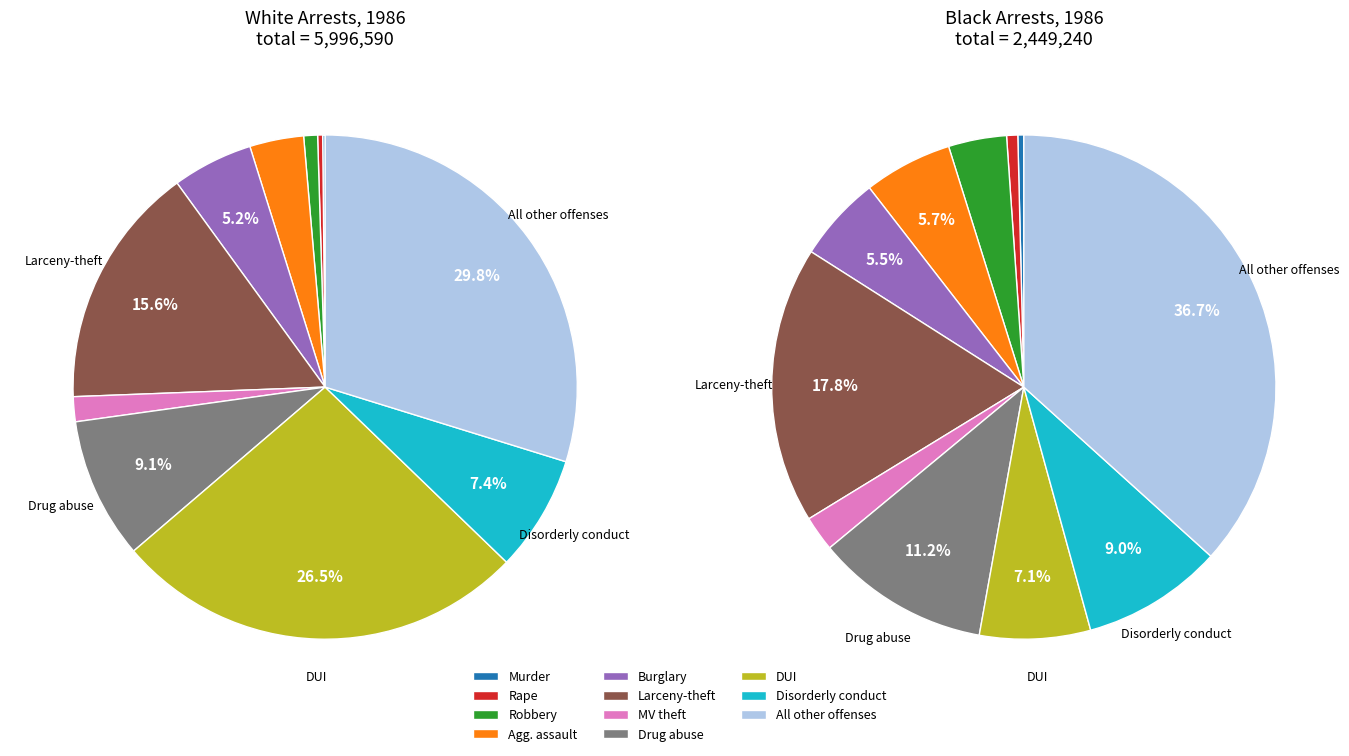

How many segments does this pie chart have?

11